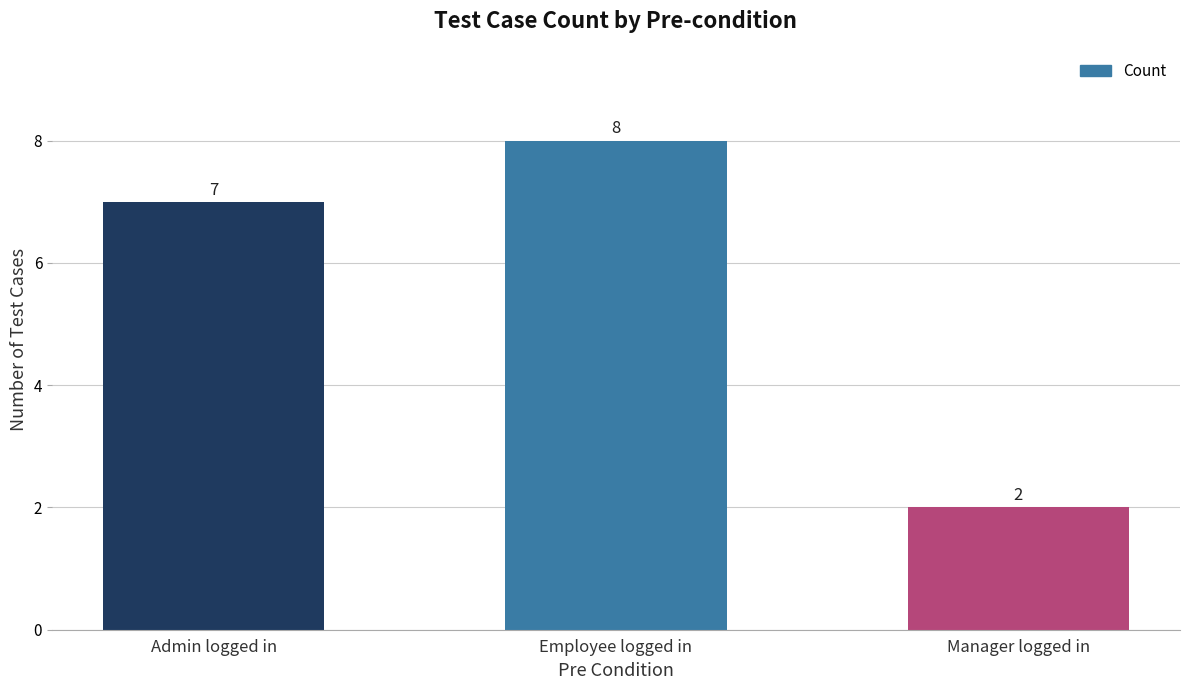

Which category has the lowest value across all series?

Manager logged in